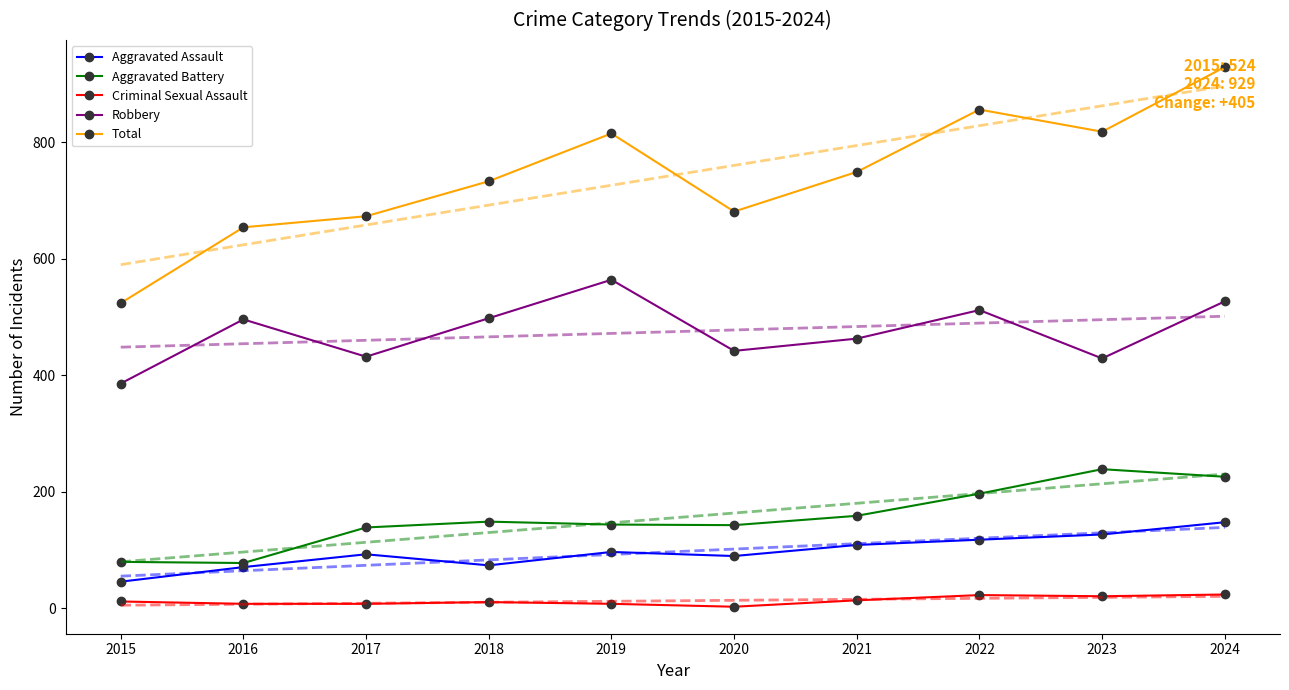

Reading left to right, transcribe all the data shown in this chart.

Aggravated Assault: 46	71	93	74	97	90	109	118	127	148
Aggravated Battery: 80	78	139	149	144	143	159	197	239	226
Criminal Sexual Assault: 12	8	8	11	8	3	14	23	21	24
Robbery: 386	496	432	498	564	442	463	512	429	527
Total: 524	654	673	733	815	681	749	856	818	929